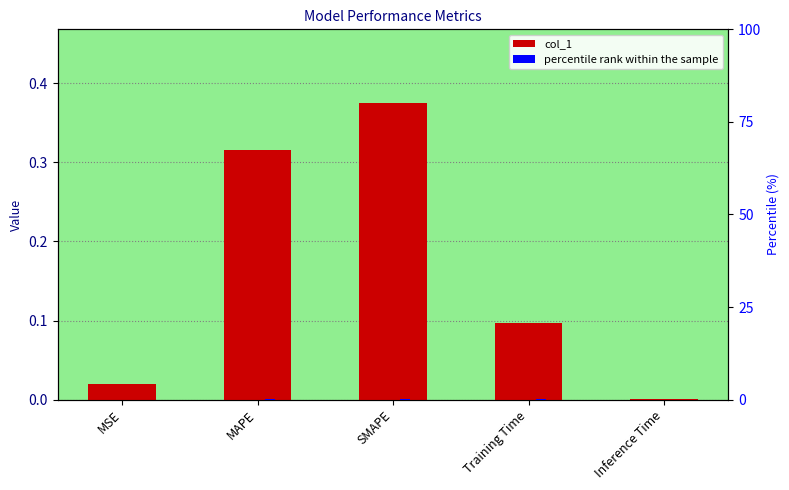

Does the chart contain stacked bars?

No